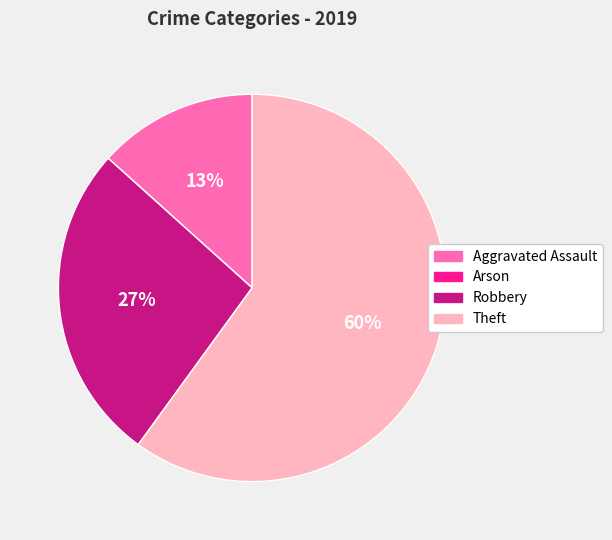

Between Theft and Aggravated Assault, which is larger?

Theft